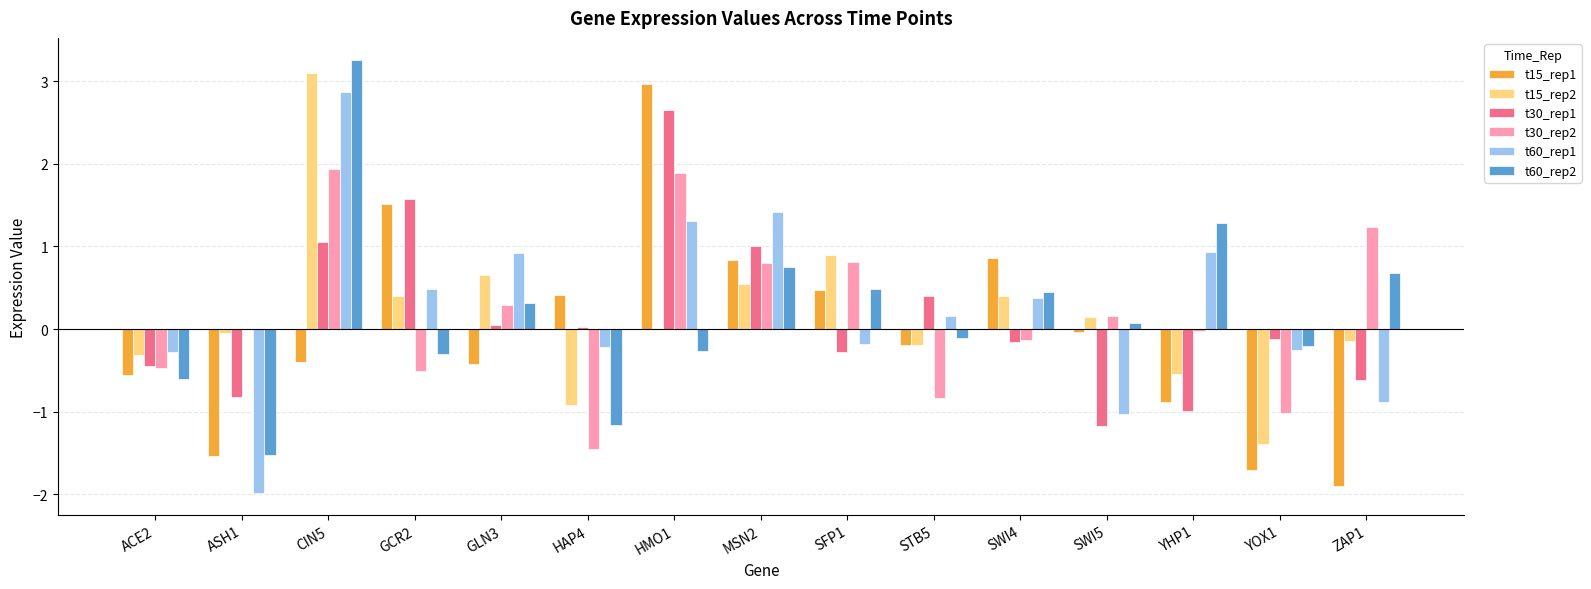

What are all the series names shown in the legend?

t15_rep1, t15_rep2, t30_rep1, t30_rep2, t60_rep1, t60_rep2